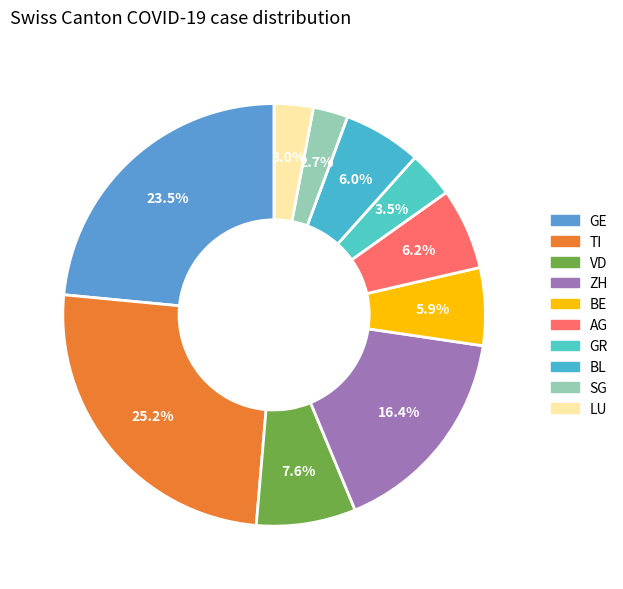

How many slices are in this pie chart?

10